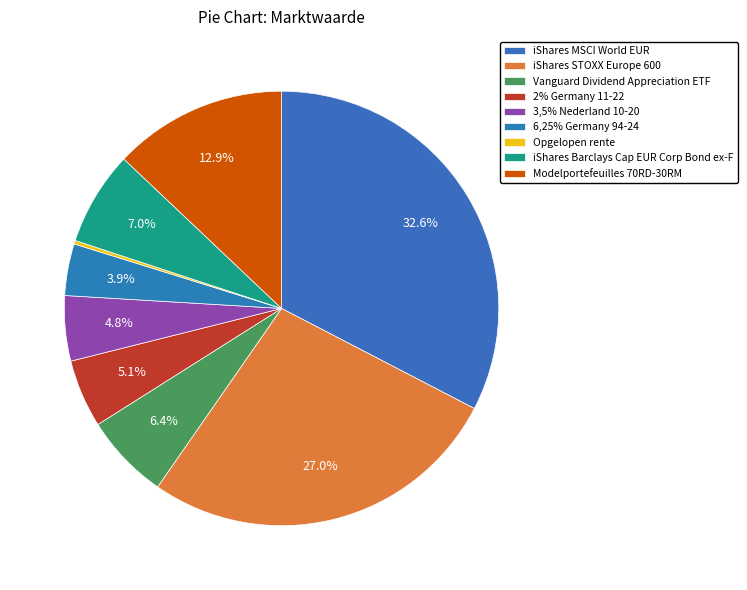

Does 6,25% Germany 94-24 account for over 50% of the chart?

No